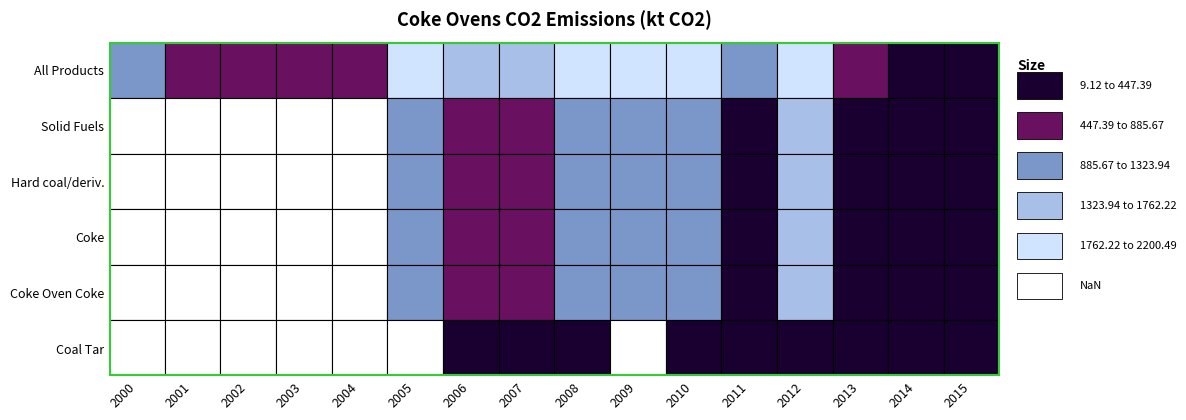

What is the total value across all series at 2004?

815.3